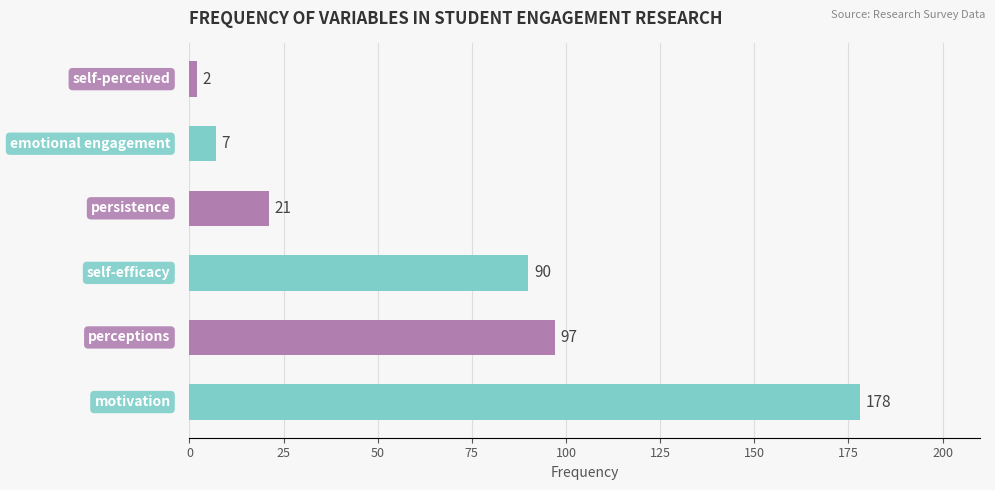

Reading bottom to top, what are all the values shown in this chart?

178	97	90	21	7	2